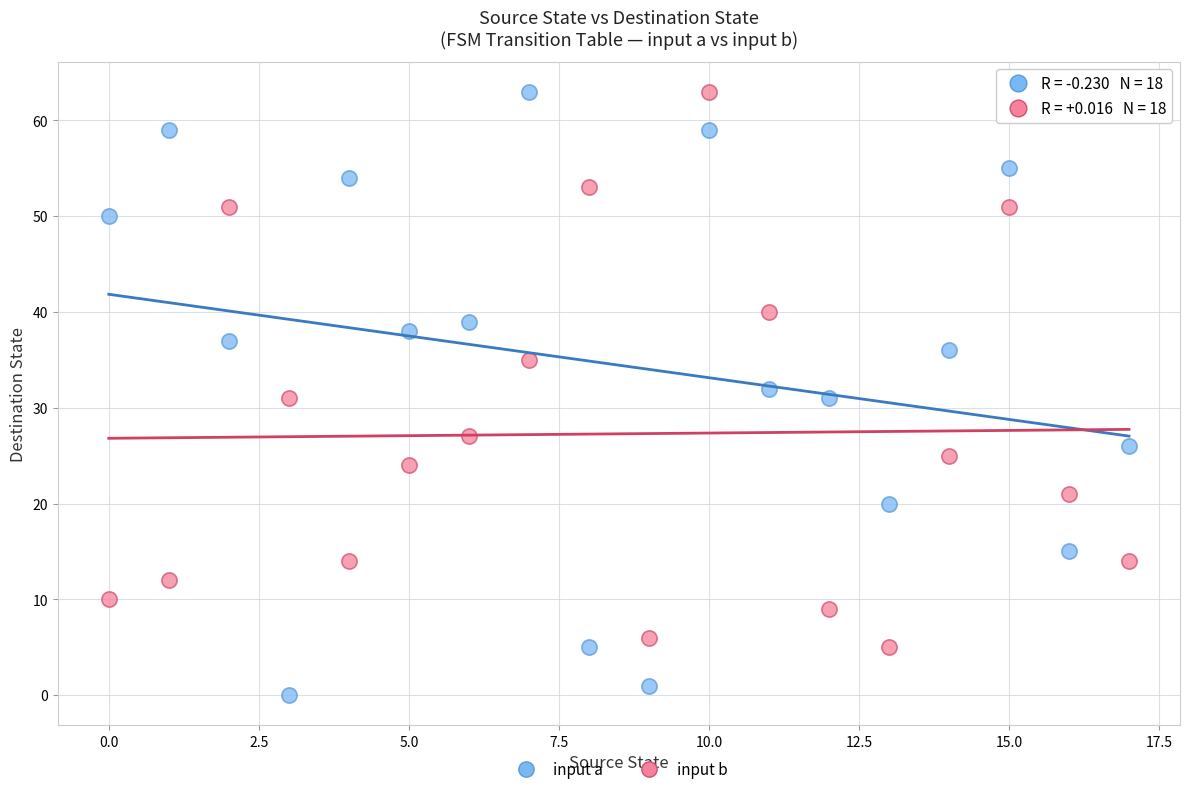

Which series reaches the minimum Y coordinate?

input a